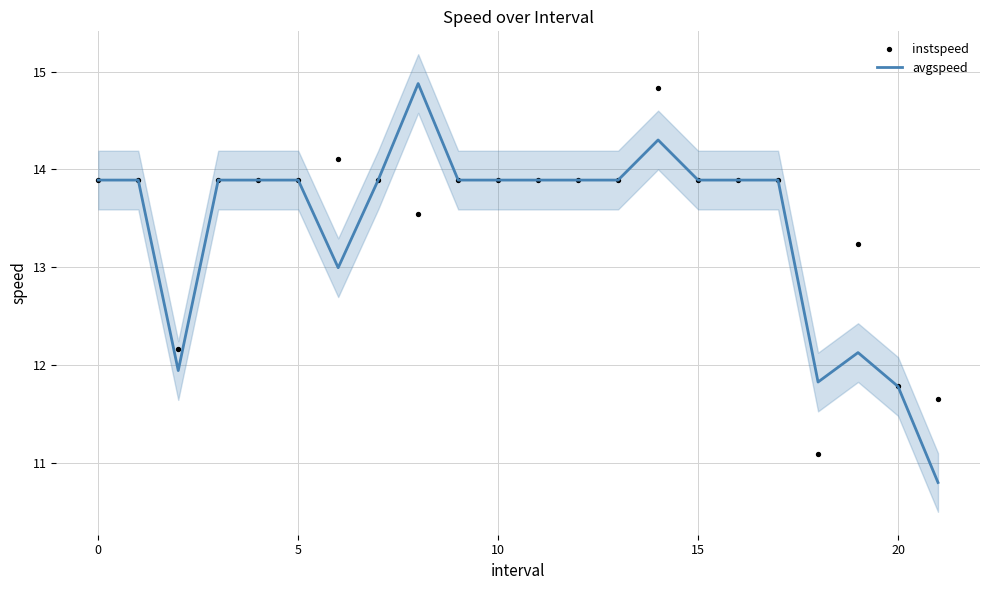

Which series contains the lowest Y value?

avgspeed